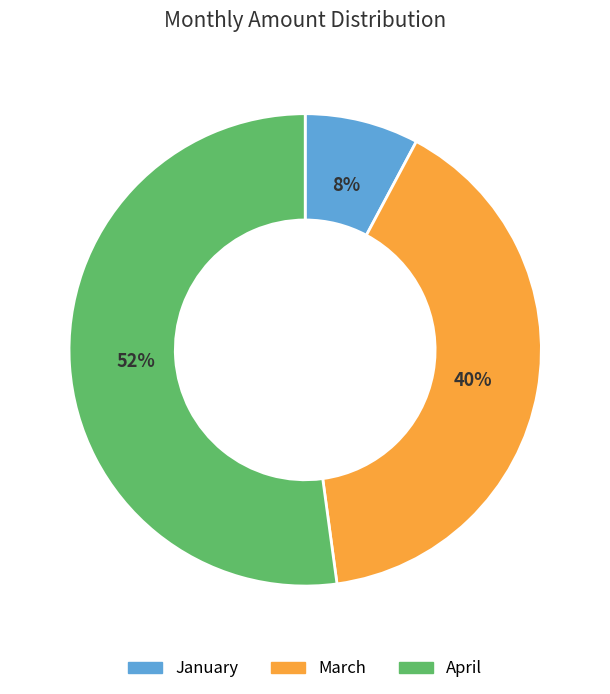

Combined, do January and March account for over 50%?

No